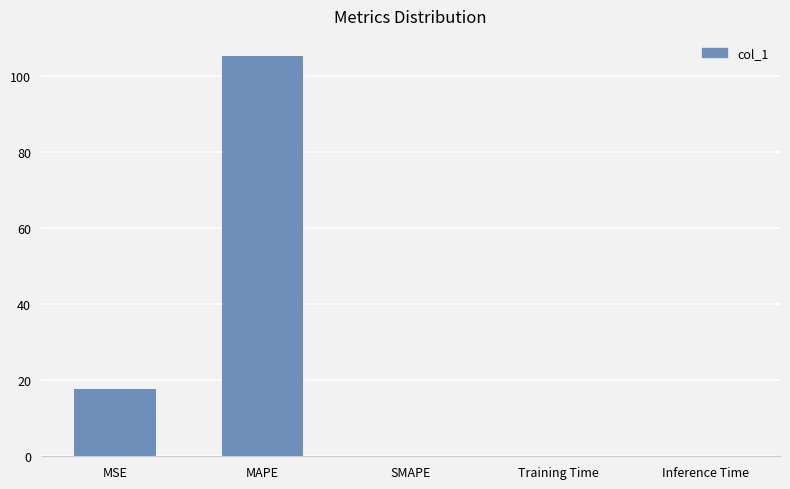

At which category does the chart reach its peak across all series?

MAPE